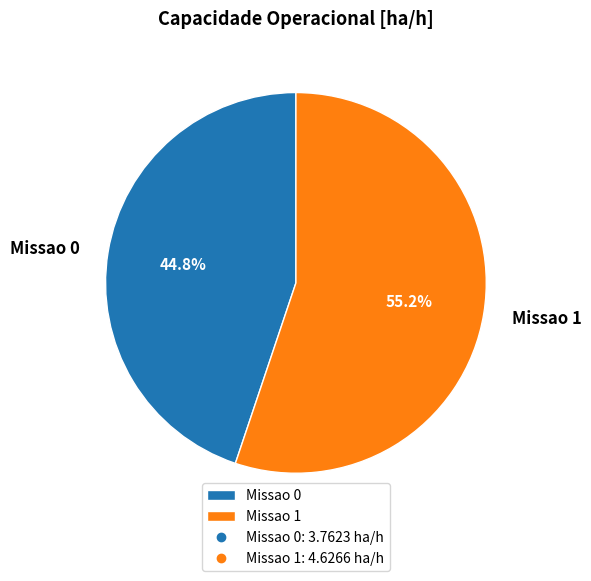

True or false: Missao 0 accounts for 45% of the total.

True